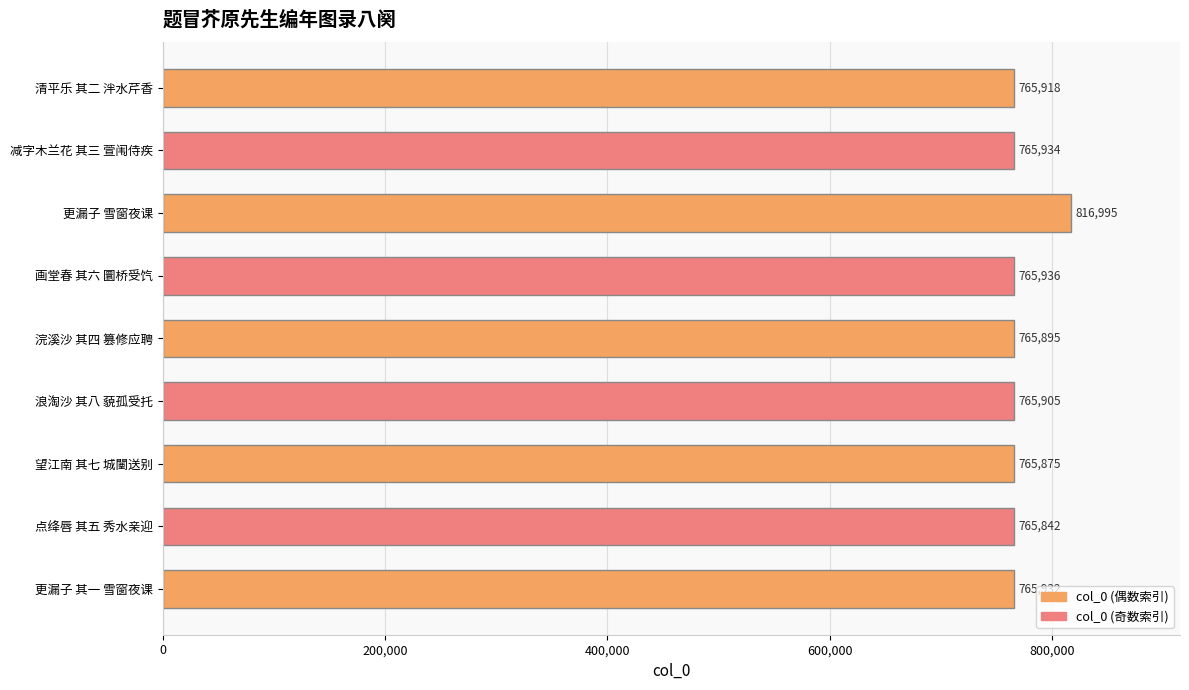

Which has a higher value, 浪淘沙 其八 藐孤受托 or 望江南 其七 城闉送别?

浪淘沙 其八 藐孤受托